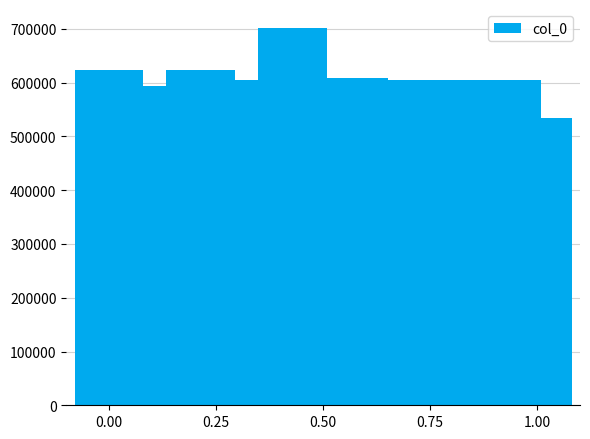

What is the greatest value displayed?

701902